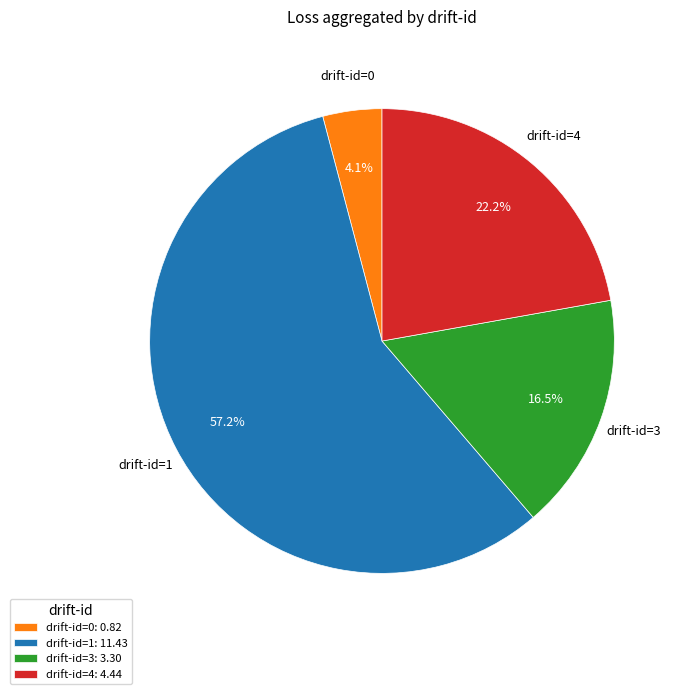

Rank the categories by value from highest to lowest.

drift-id=1: 11.43, drift-id=4: 4.44, drift-id=3: 3.30, drift-id=0: 0.82